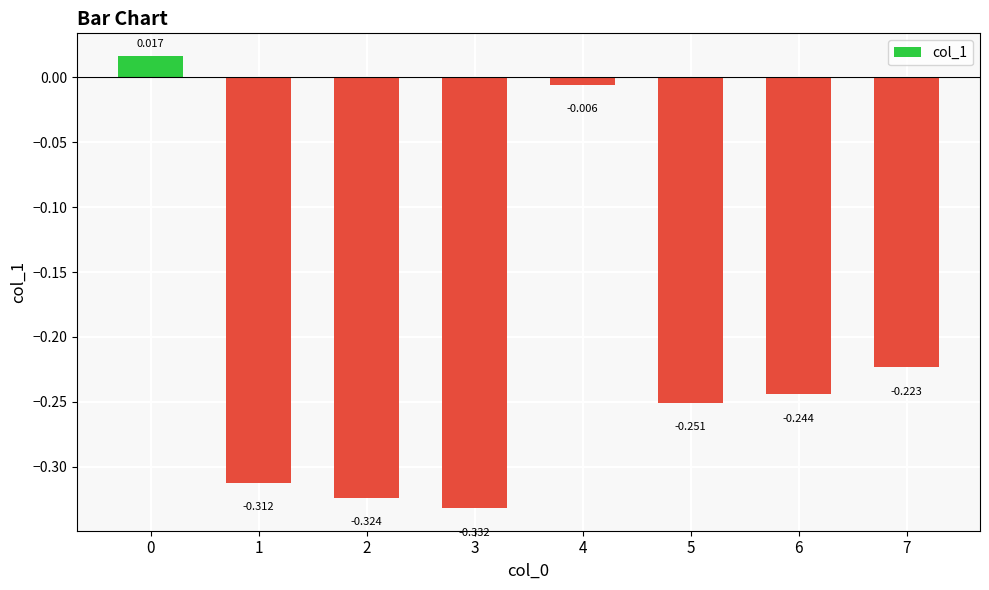

Which category has the lowest value across all series?

3